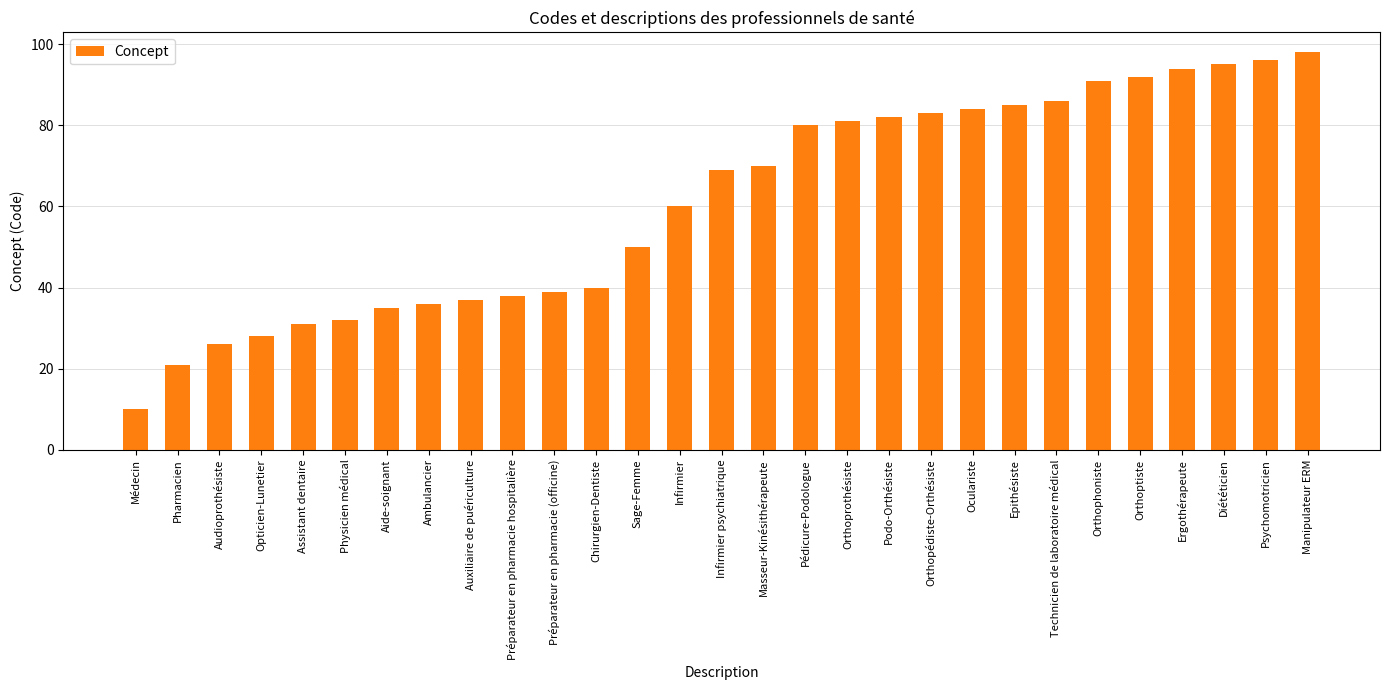

What is the label of the 19th bar from the left?

Podo-Orthésiste